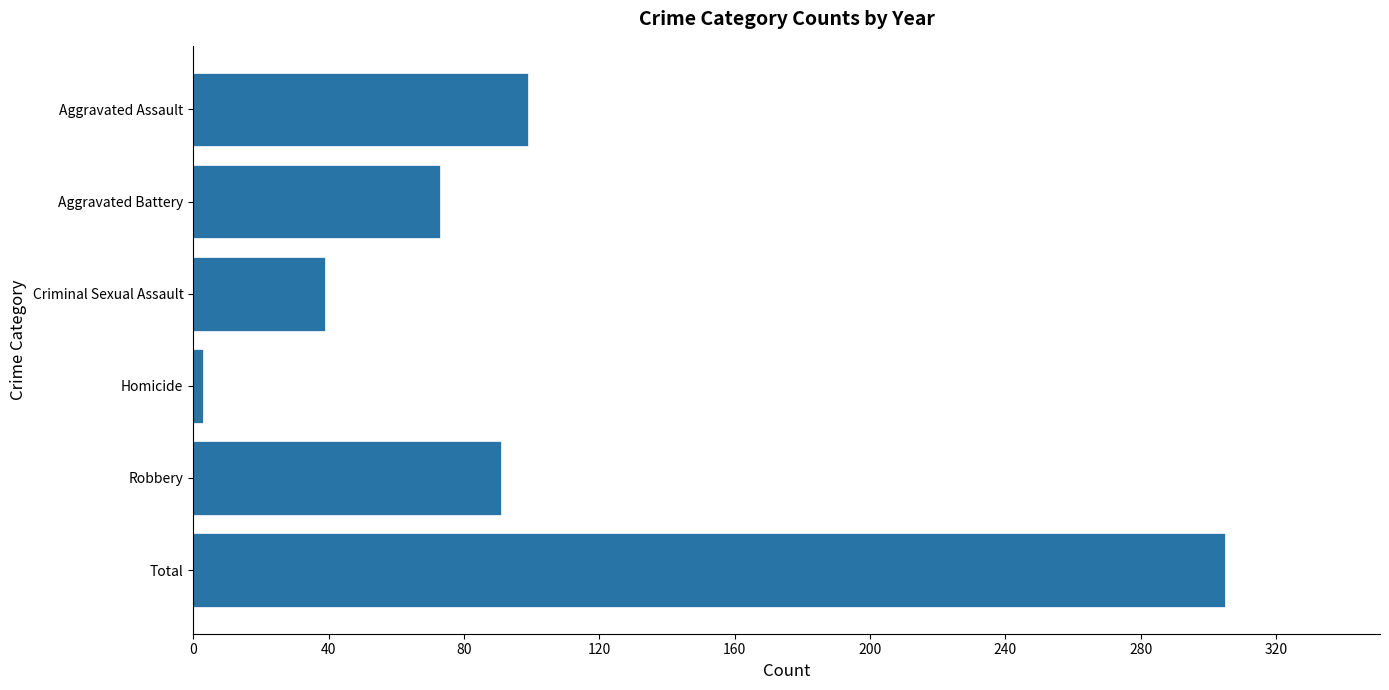

True or false: the data shows 39 at Criminal Sexual Assault.

True